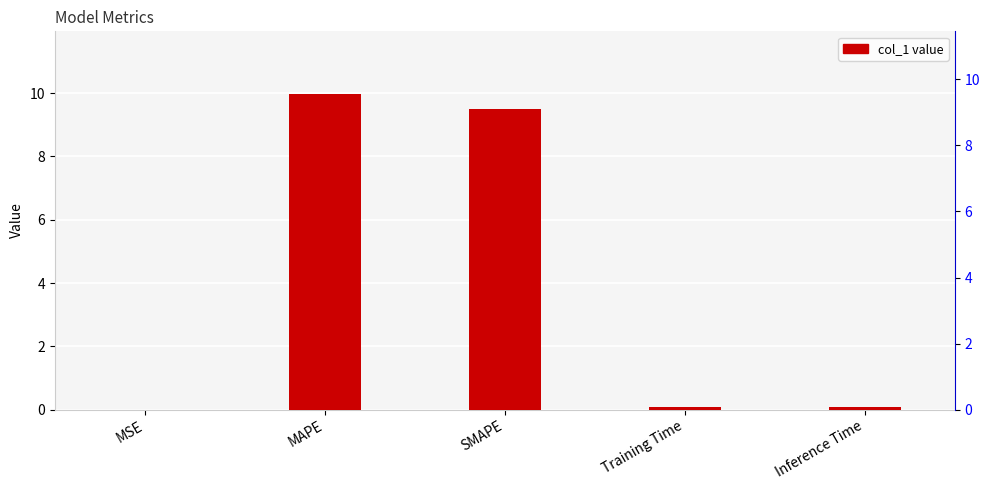

List the labels in order of value, largest first.

MAPE, SMAPE, Inference Time, Training Time, MSE